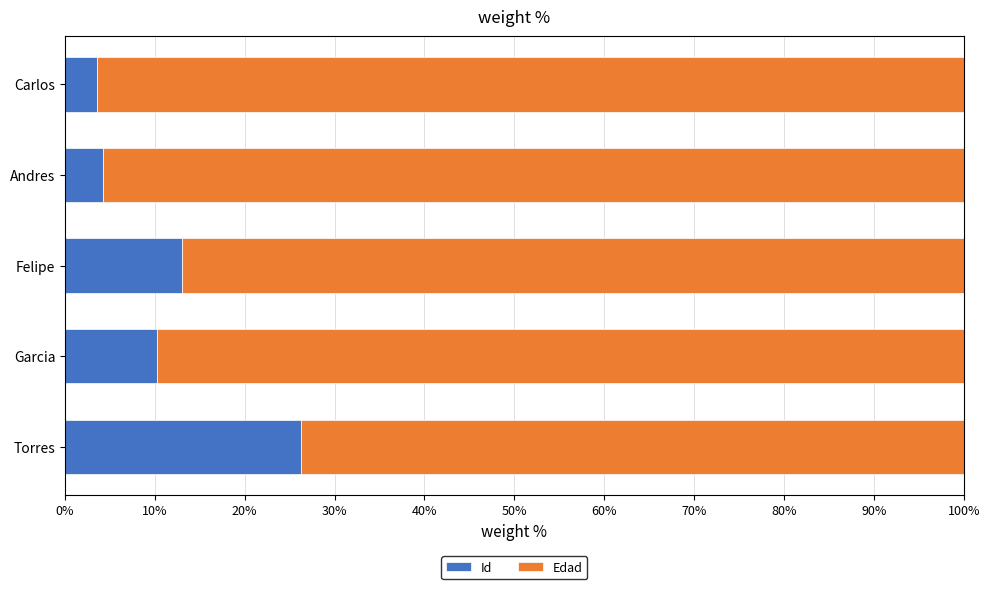

The value of Id at Torres is 44.3. True or false?

False